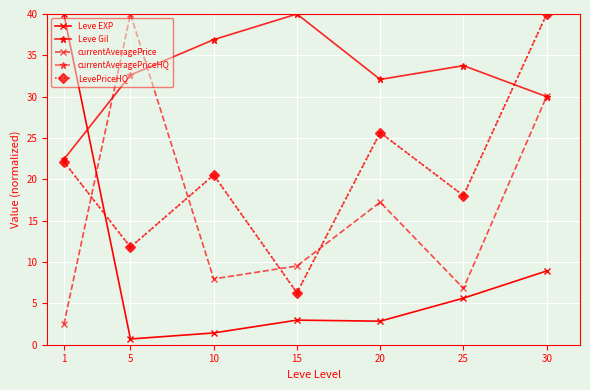

At how many categories does at least one series exceed 5?

7